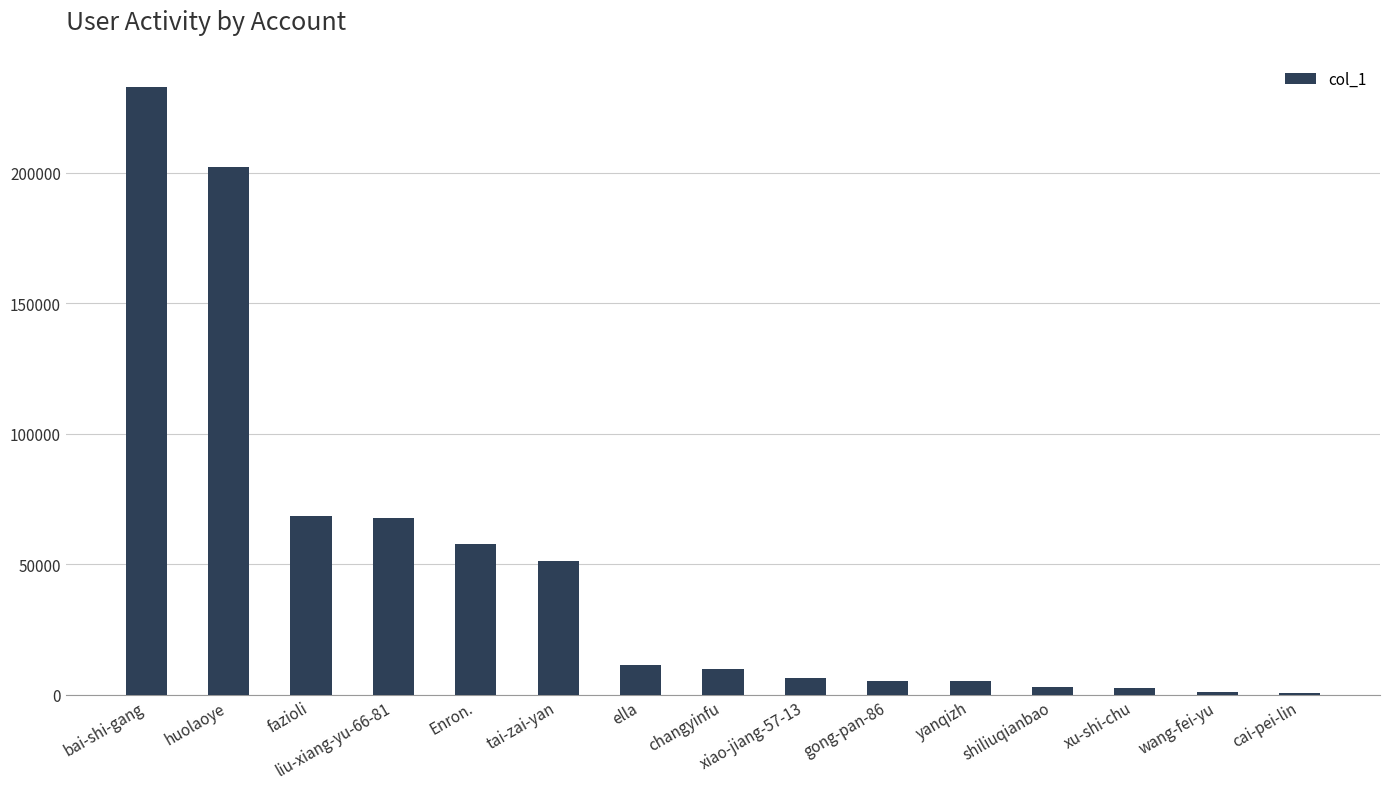

How many bars are there in total?

15